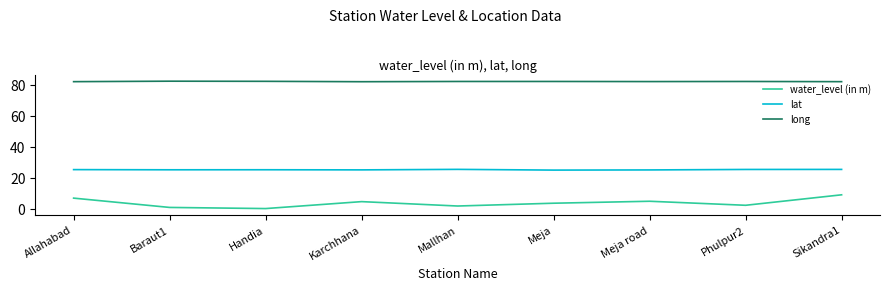

How many series are shown in this chart?

3